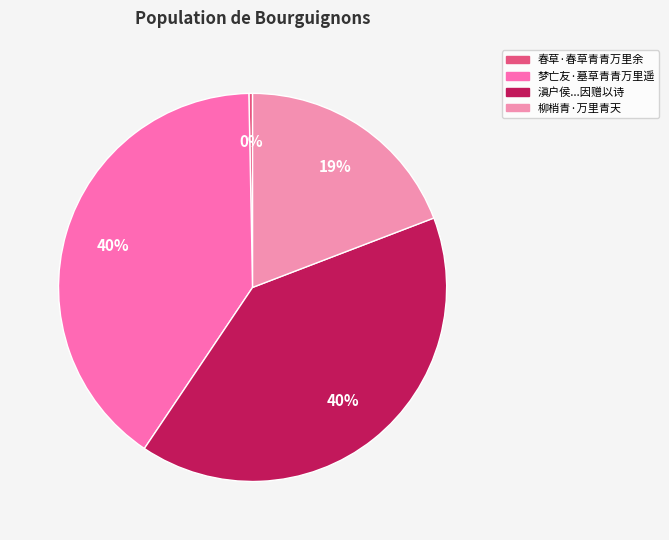

The 梦亡友·墓草青青万里遥 slice represents 40% of the pie. True or false?

True